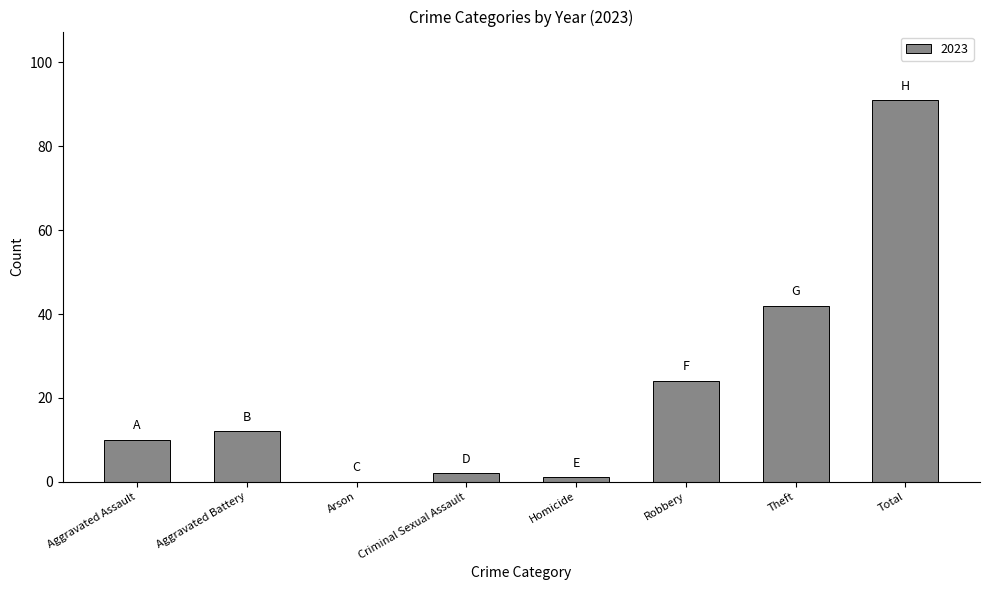

Which label corresponds to the largest value in the chart?

Total